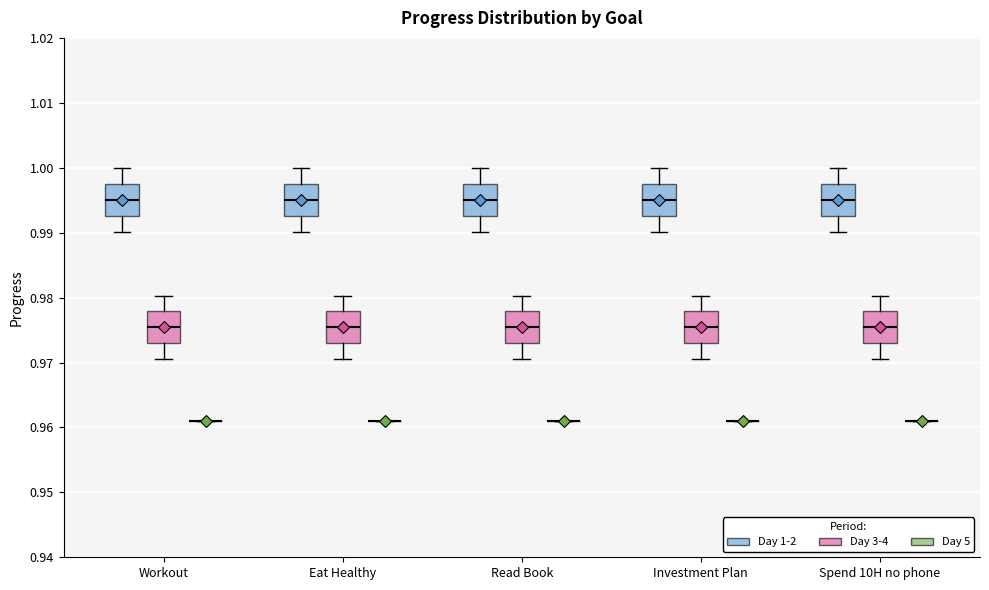

Reading left to right, read every box against the y-axis: the position of its median line, the range the box covers, and the ends of its whiskers. The values are not printed on the chart, so give them approximately, as read against the axis.

Workout (Day 1-2): median 0.995, box 0.993 to 0.998, whiskers 0.990 to 1.000
Workout (Day 3-4): median 0.975, box 0.973 to 0.978, whiskers 0.971 to 0.980
Workout (Day 5): box collapsed to a line at 0.961, whiskers 0.961 to 0.961
Eat Healthy (Day 1-2): median 0.995, box 0.993 to 0.998, whiskers 0.990 to 1.000
Eat Healthy (Day 3-4): median 0.975, box 0.973 to 0.978, whiskers 0.971 to 0.980
Eat Healthy (Day 5): box collapsed to a line at 0.961, whiskers 0.961 to 0.961
Read Book (Day 1-2): median 0.995, box 0.993 to 0.998, whiskers 0.990 to 1.000
Read Book (Day 3-4): median 0.975, box 0.973 to 0.978, whiskers 0.971 to 0.980
Read Book (Day 5): box collapsed to a line at 0.961, whiskers 0.961 to 0.961
Investment Plan (Day 1-2): median 0.995, box 0.993 to 0.998, whiskers 0.990 to 1.000
Investment Plan (Day 3-4): median 0.975, box 0.973 to 0.978, whiskers 0.971 to 0.980
Investment Plan (Day 5): box collapsed to a line at 0.961, whiskers 0.961 to 0.961
Spend 10H no phone (Day 1-2): median 0.995, box 0.993 to 0.998, whiskers 0.990 to 1.000
Spend 10H no phone (Day 3-4): median 0.975, box 0.973 to 0.978, whiskers 0.971 to 0.980
Spend 10H no phone (Day 5): box collapsed to a line at 0.961, whiskers 0.961 to 0.961